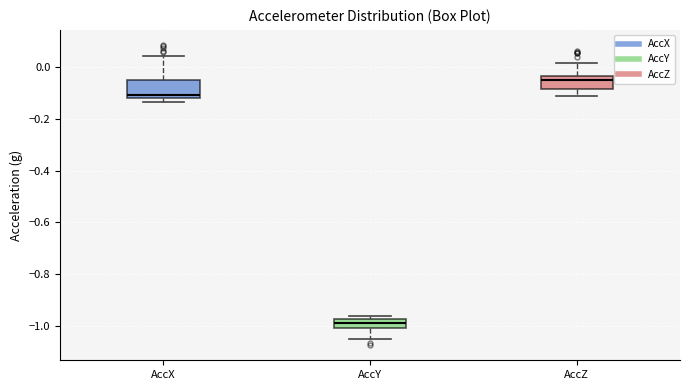

Reading left to right, transcribe this box plot: for each box, give where its median line is, the range the box spans, and where its two whiskers end, as read against the y-axis. The values are not printed on the chart, so give them approximately, as read against the axis.

AccX: median -0.10, box -0.12 to -0.06, whiskers -0.14 to 0.04
AccY: median -1.00 (inside the box), box -1.00 to -0.98, whiskers -1.04 to -0.96
AccZ: median -0.06, box -0.08 to -0.04, whiskers -0.12 to 0.02